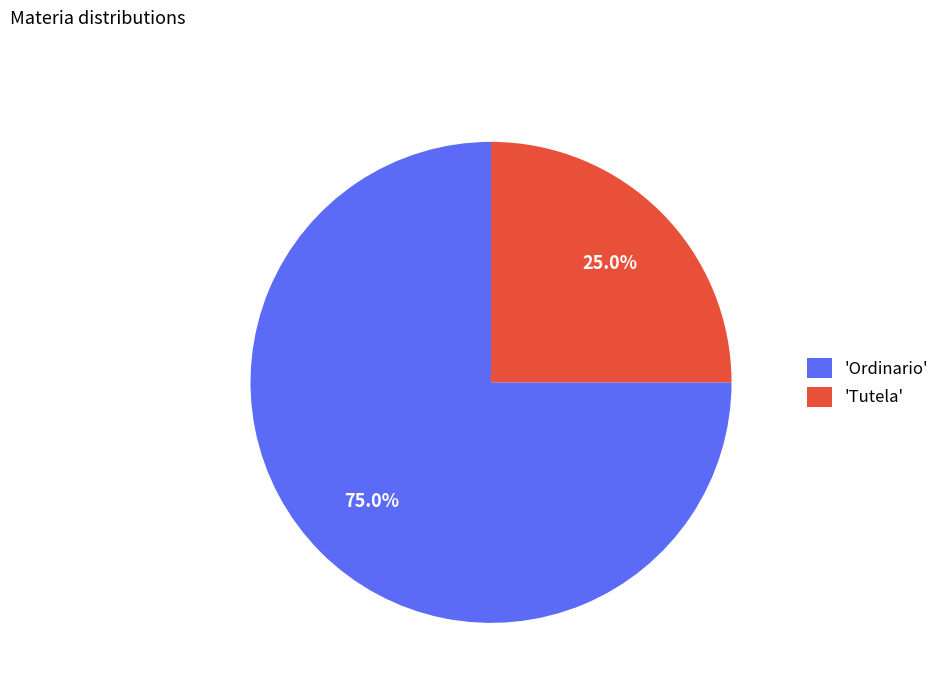

Rank the categories by value from highest to lowest.

'Ordinario', 'Tutela'